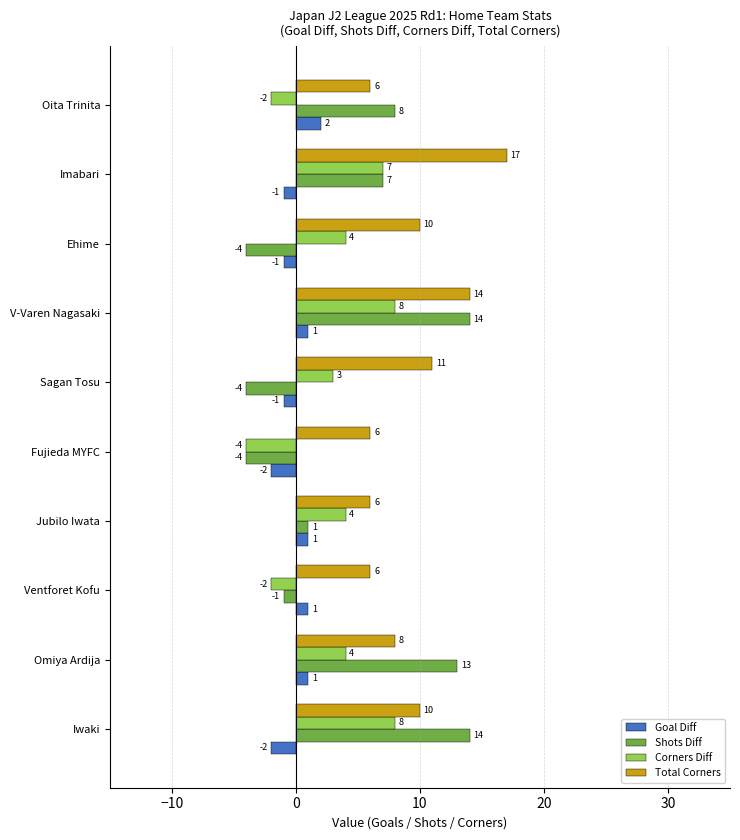

How many categories are shown in the chart?

10